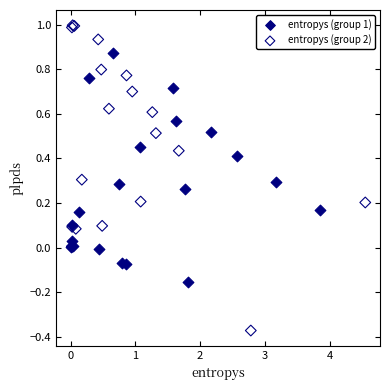

Which series has the widest spread of Y values?

entropys (group 2)